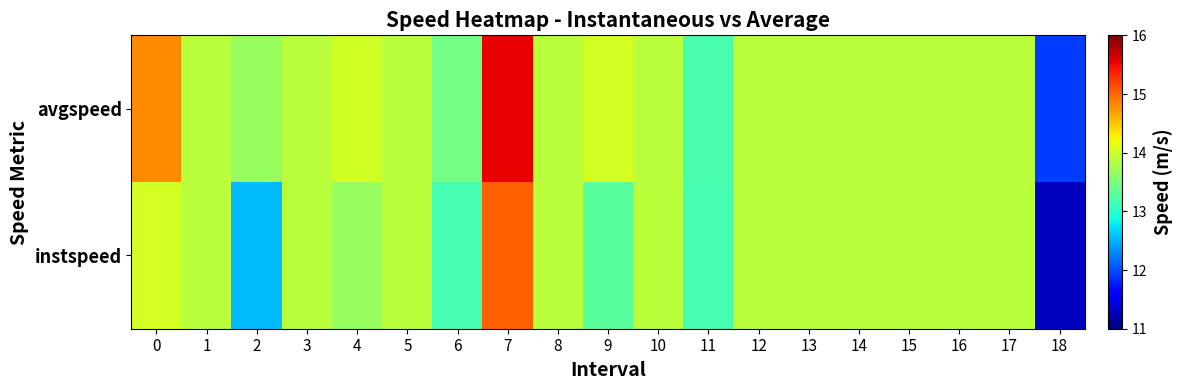

Reading left to right, what are all the values shown in this chart?

instspeed: 0=14.0	1=13.9	2=12.6	3=13.9	4=13.7	5=13.9	6=13.2	7=15.0	8=13.9	9=13.3	10=13.9	11=13.2	12=13.9	13=13.9	14=13.9	15=13.9	16=13.9	17=13.9	18=11.3
avgspeed: 0=14.8	1=13.9	2=13.7	3=13.9	4=14.0	5=13.9	6=13.5	7=15.5	8=13.9	9=14.0	10=13.9	11=13.2	12=13.9	13=13.9	14=13.9	15=13.9	16=13.9	17=13.9	18=11.9